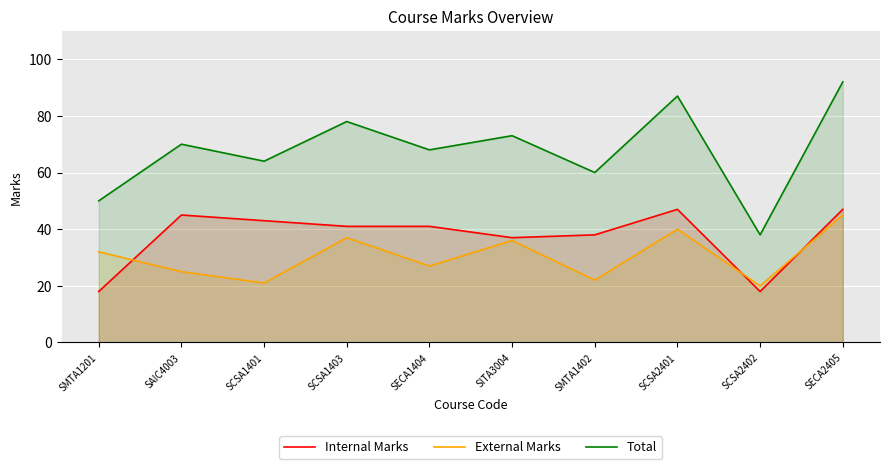

Reading left to right, transcribe all the data shown in this chart.

Internal Marks: 18	45	43	41	41	37	38	47	18	47
External Marks: 32	25	21	37	27	36	22	40	20	45
Total: 50	70	64	78	68	73	60	87	38	92